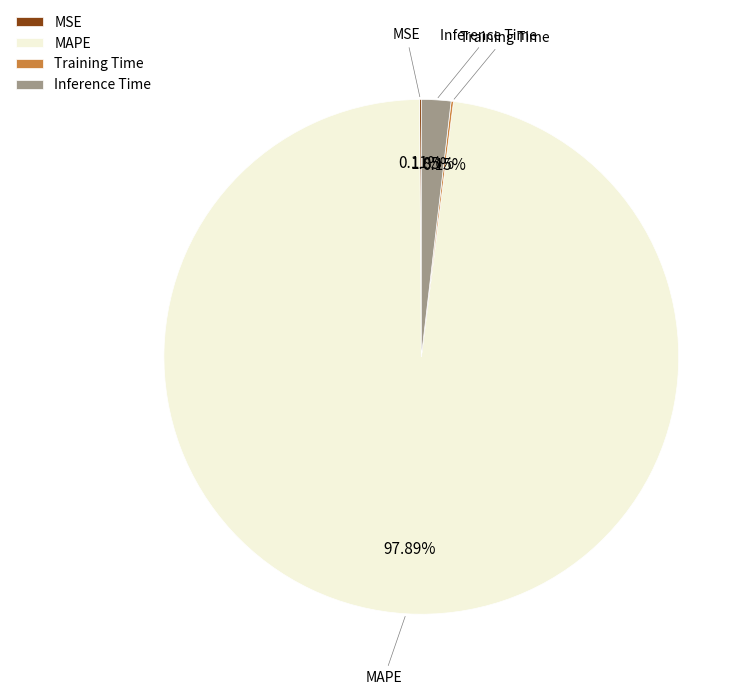

What is the majority slice?

MAPE